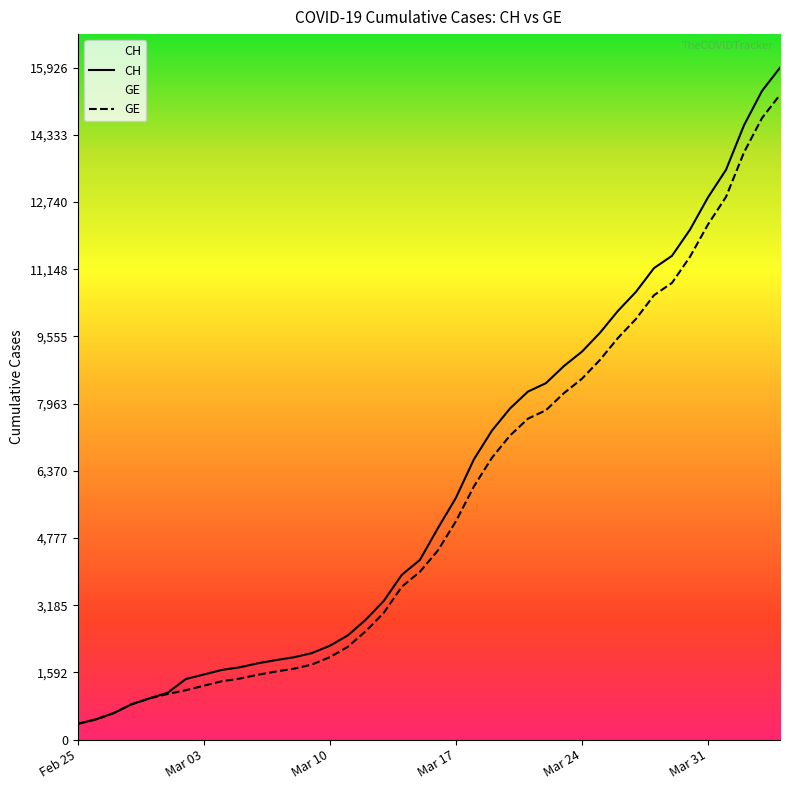

What are all the series names shown in the legend?

CH, GE